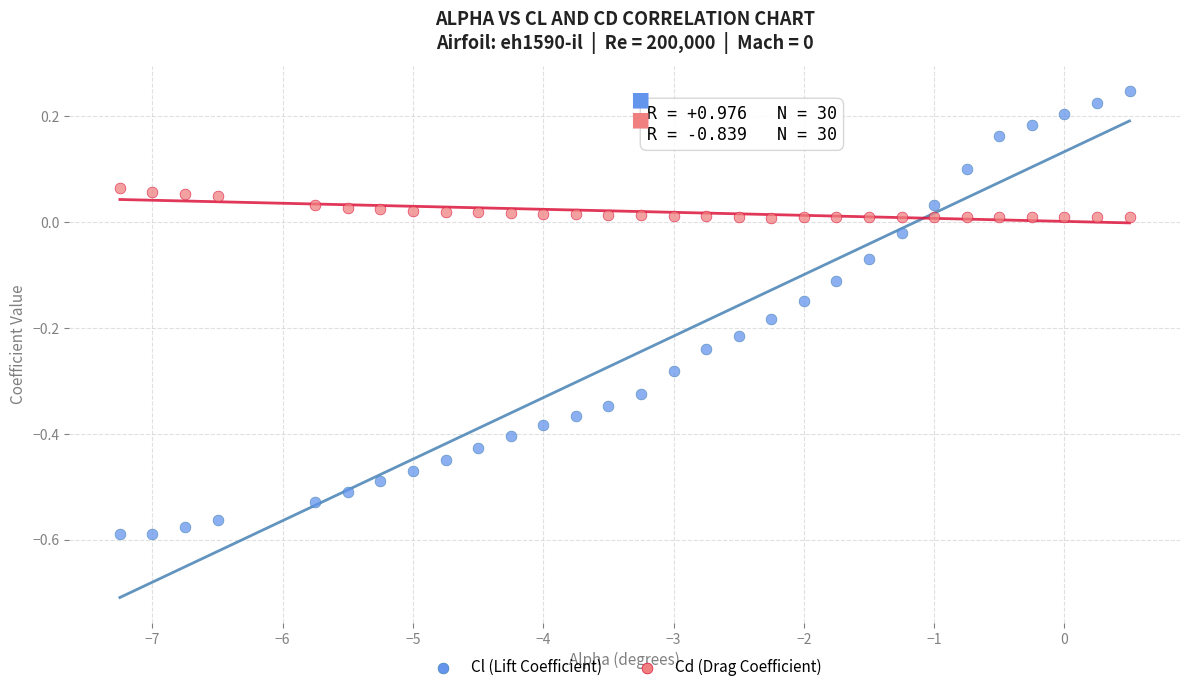

Which series has the largest Y range (max minus min)?

Cl (Lift Coefficient)